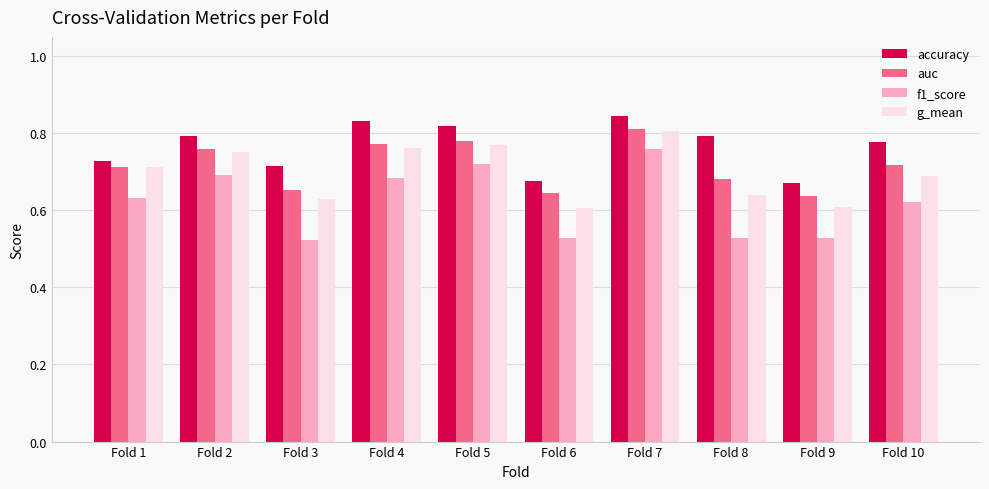

What is the total value across all series at Fold 9?

2.4